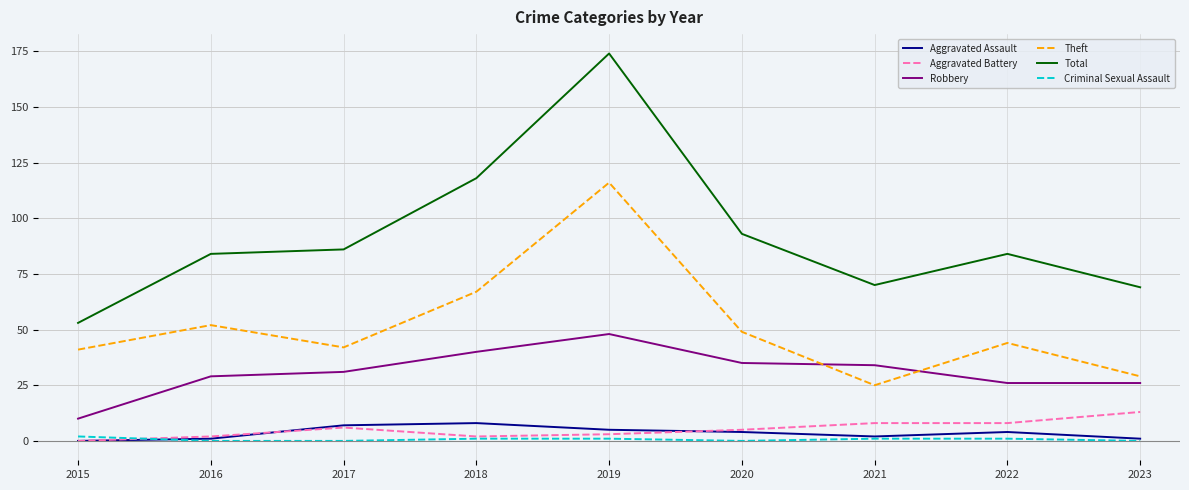

True or false: Aggravated Assault has a value of 4 at 2022.

True